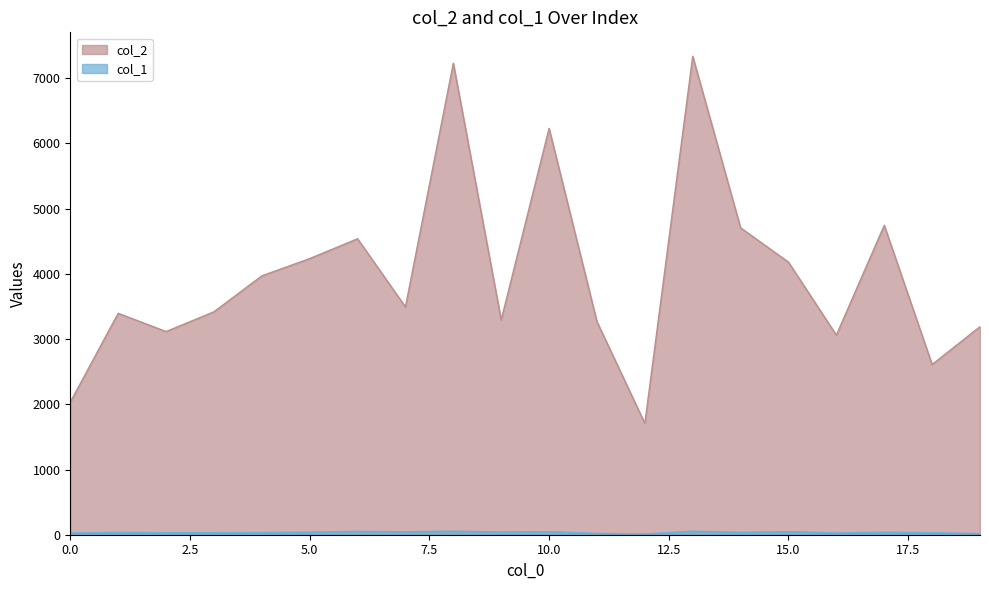

List the series in order of their overall mean, highest first.

col_2, col_1